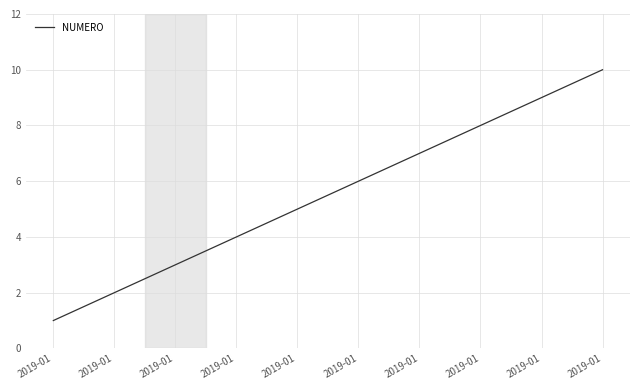

What is the change in value from 2019-01 to 2019-01?

+6